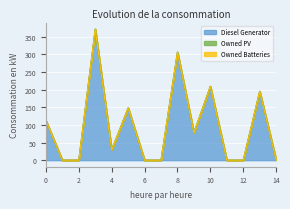

At which category is the sum across all series the highest?

3